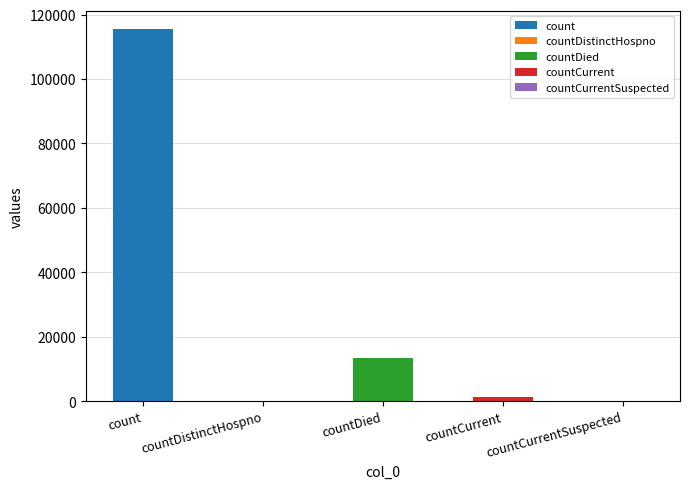

Between countCurrent and count, which is larger?

count